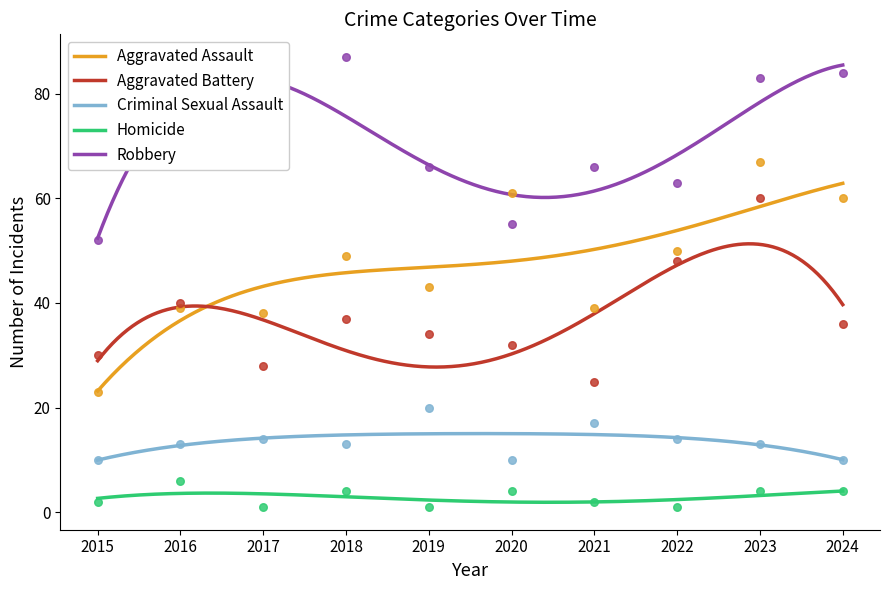

Is the value of Aggravated Assault at 2024 greater than the value of Robbery at 2024?

No